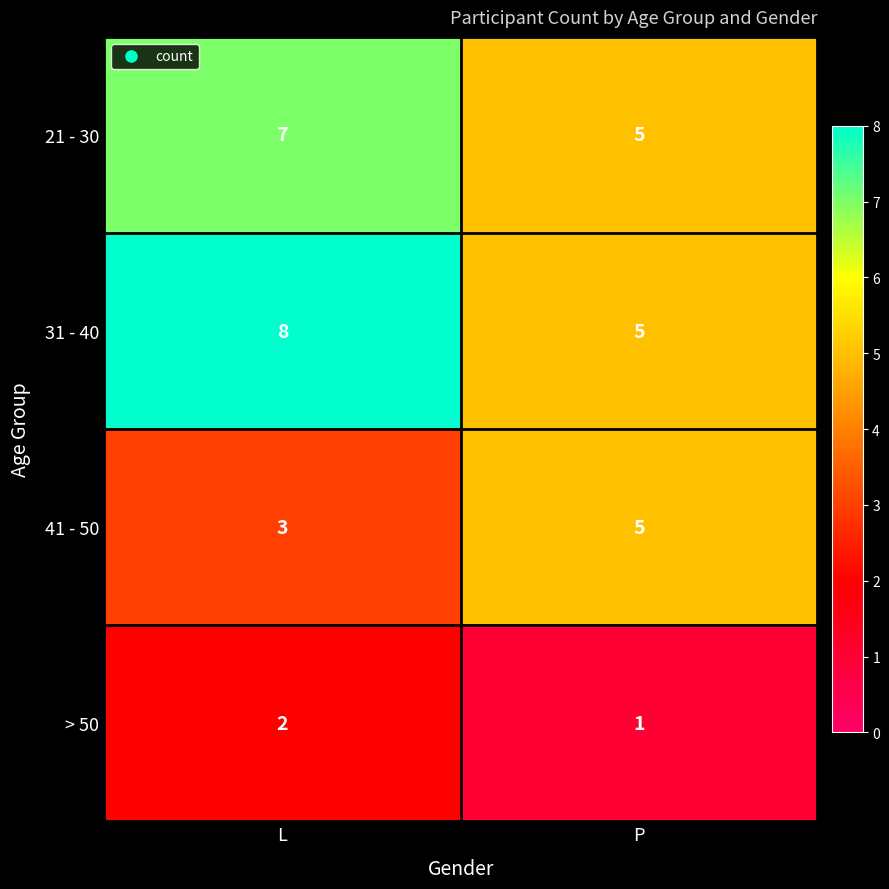

Which series changed the most between L and P?

31 - 40